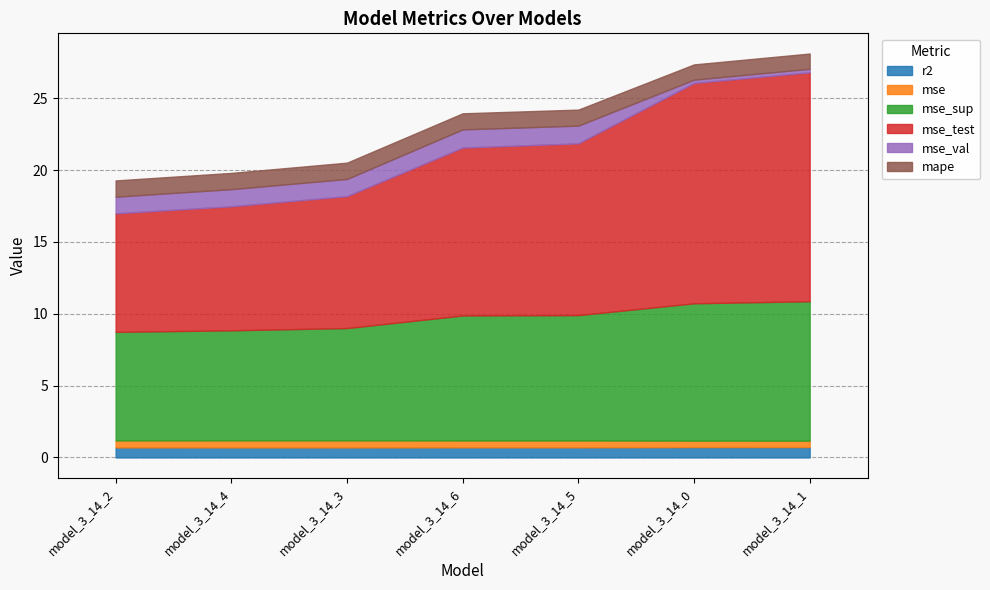

Rank the categories by mse value from lowest to highest.

model_3_14_1, model_3_14_0, model_3_14_6, model_3_14_5, model_3_14_2, model_3_14_4, model_3_14_3